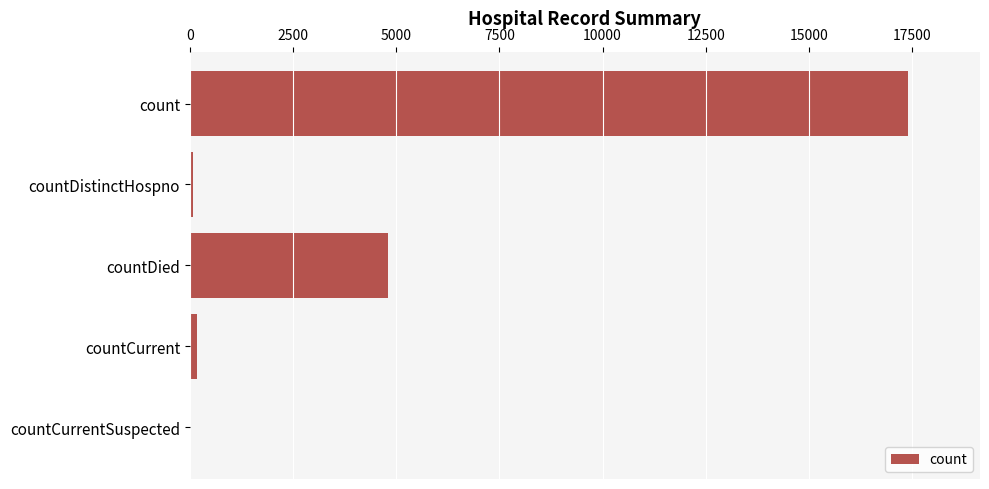

Where is the data nearest to the value 8703?

countDied